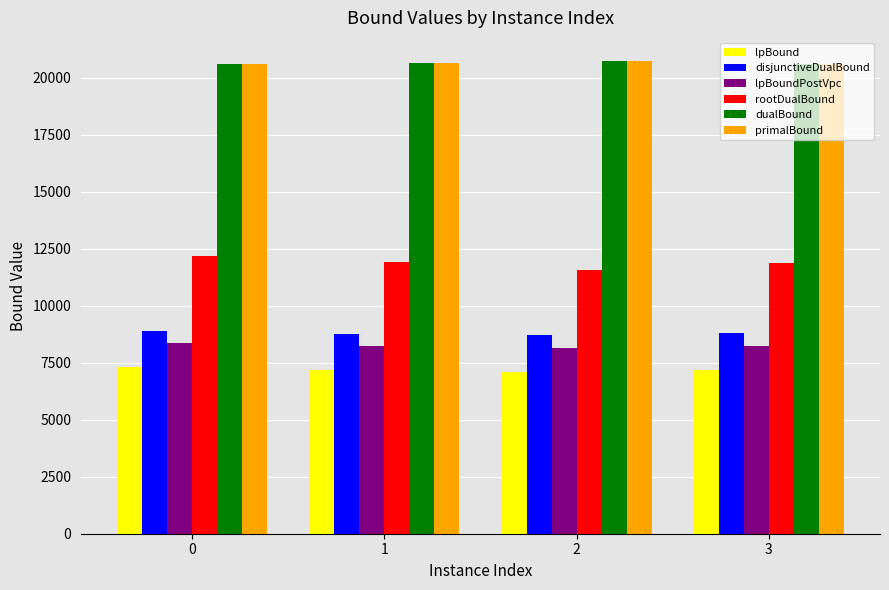

How many bars are there in total?

24